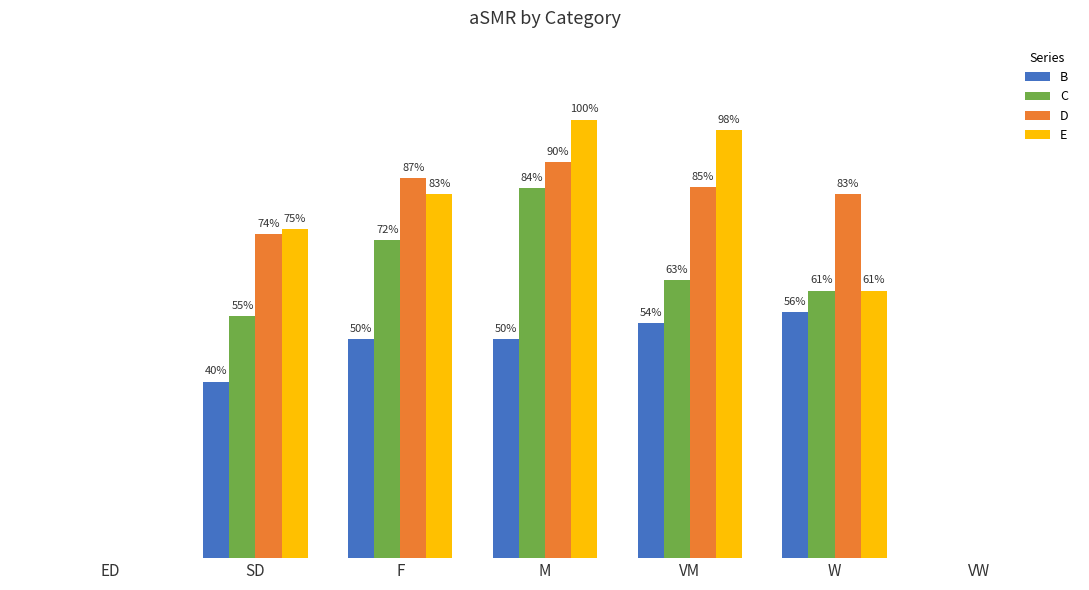

Are the bars horizontal?

No